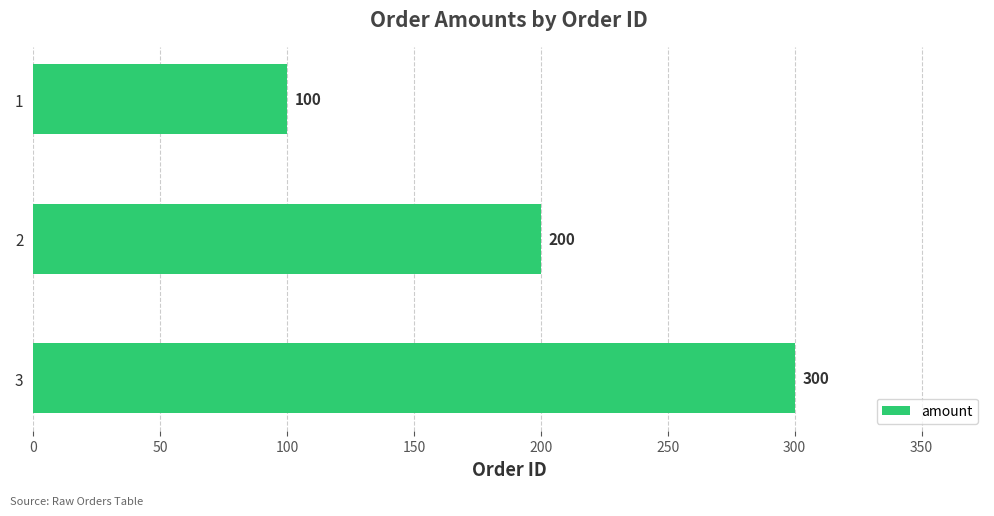

What is the minimum value shown in the chart?

100